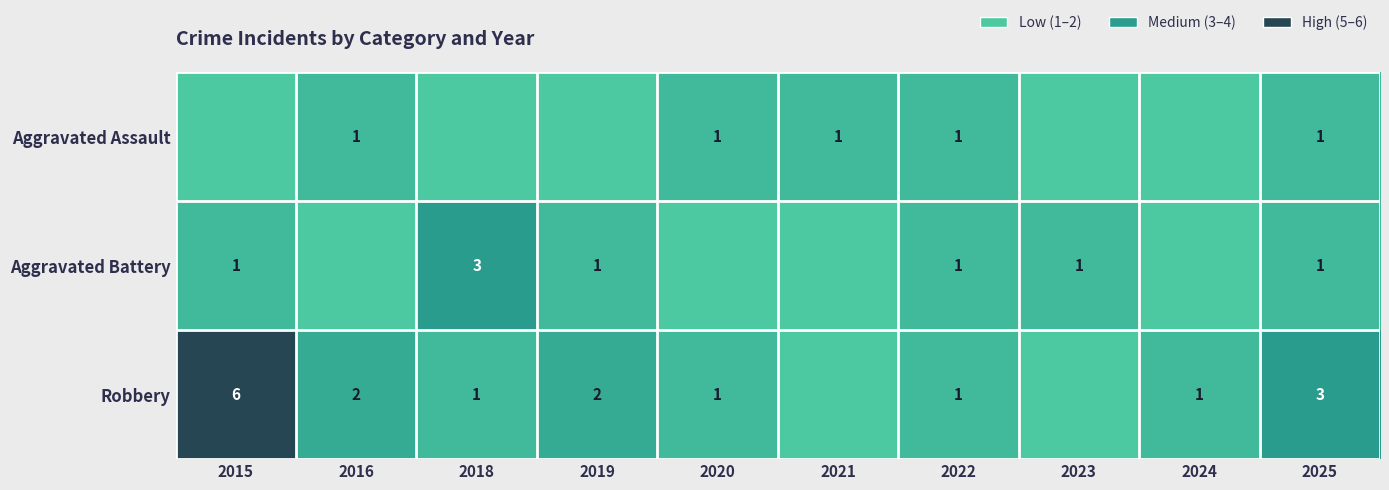

Is it true that Robbery equals 5 at 2025?

False